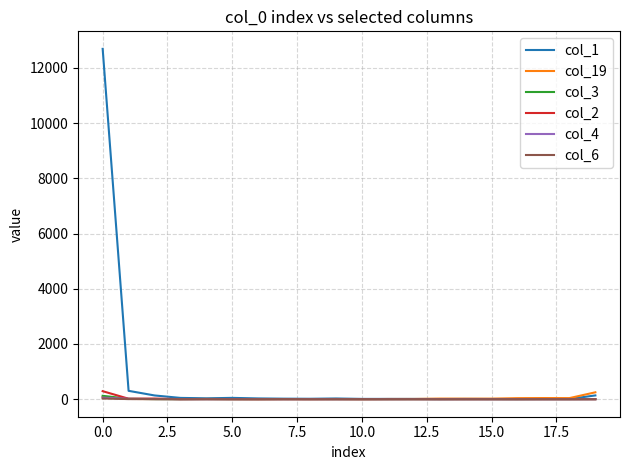

Which series has the largest total across all categories?

col_1